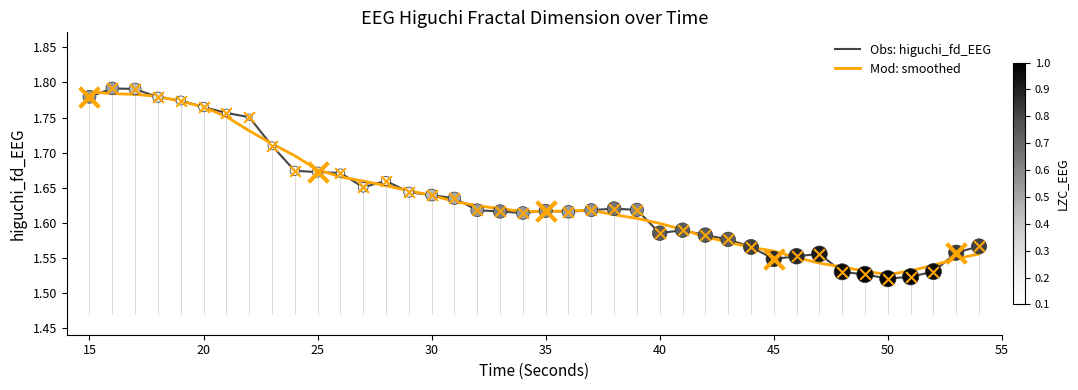

Does the chart have visible grid lines?

No